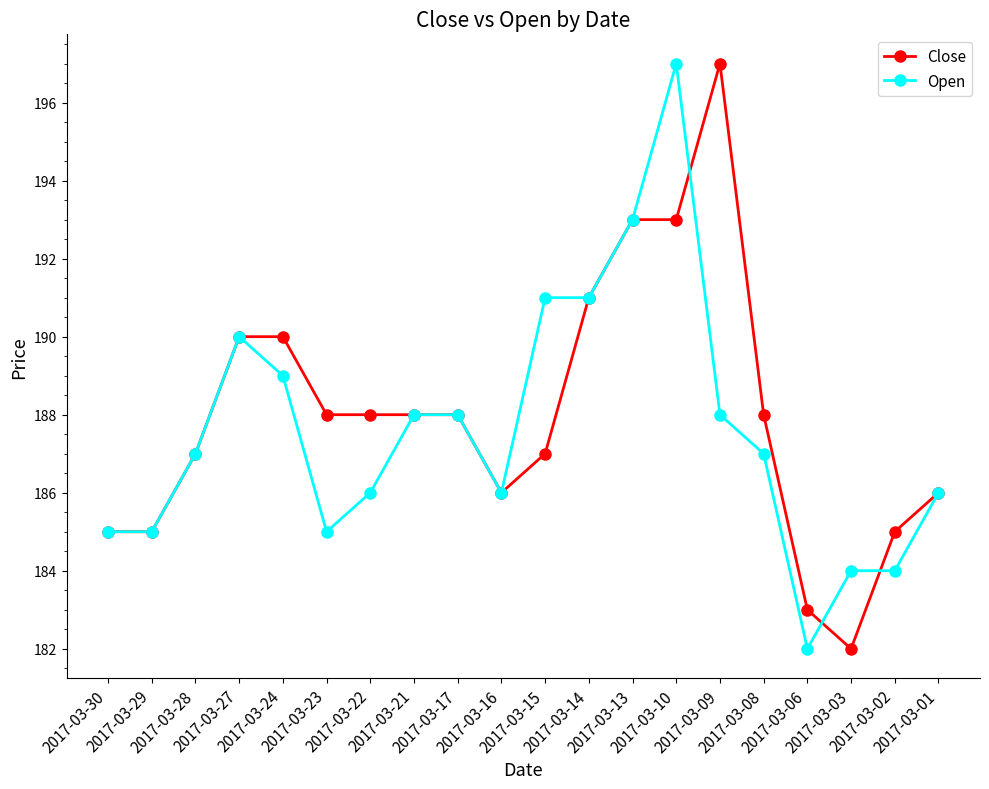

Read the Open value at 2017-03-17.

188